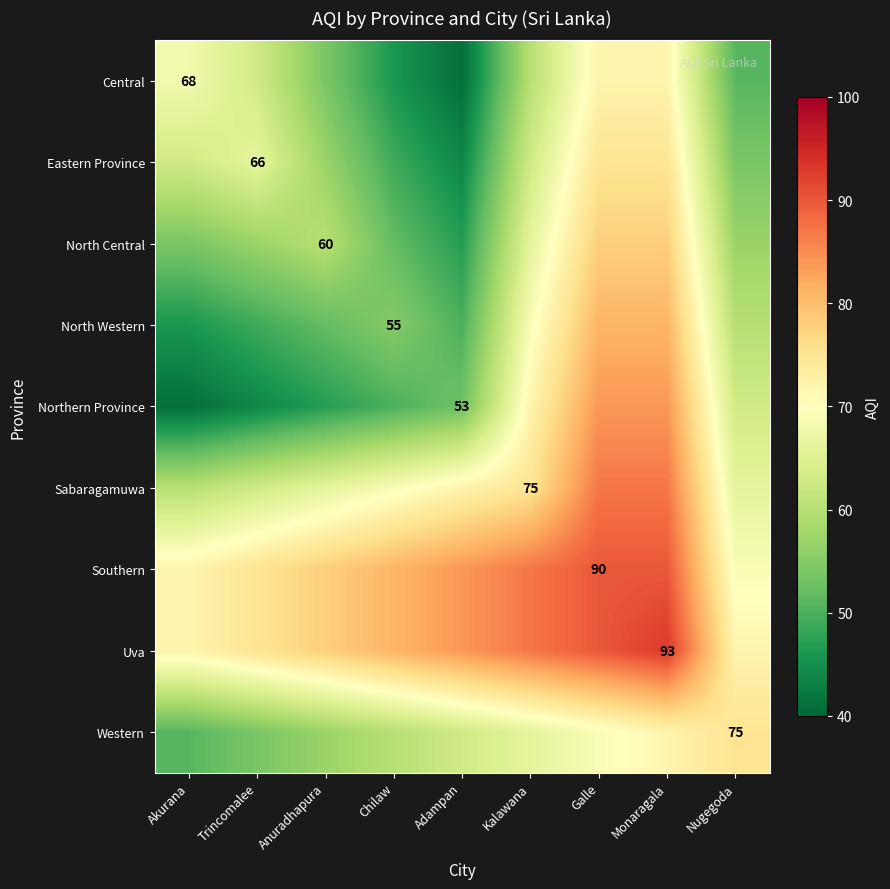

Is it true that Northern Province equals 53 at Adampan?

True